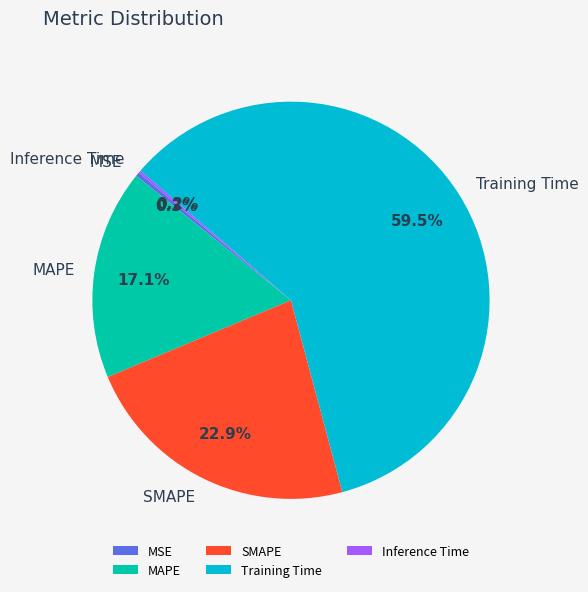

True or false: MSE accounts for 13% of the total.

False